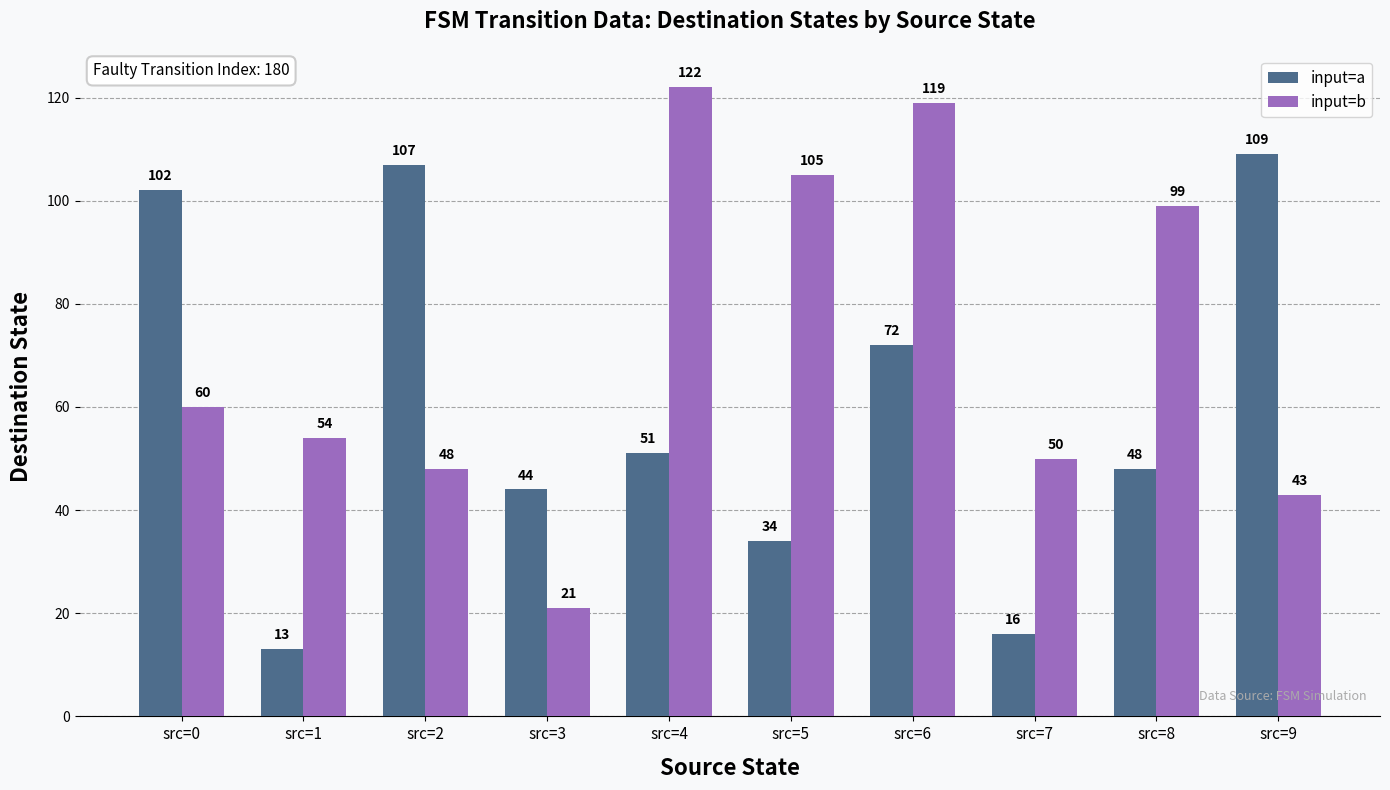

Is it true that input=b equals 48 at src=2?

True